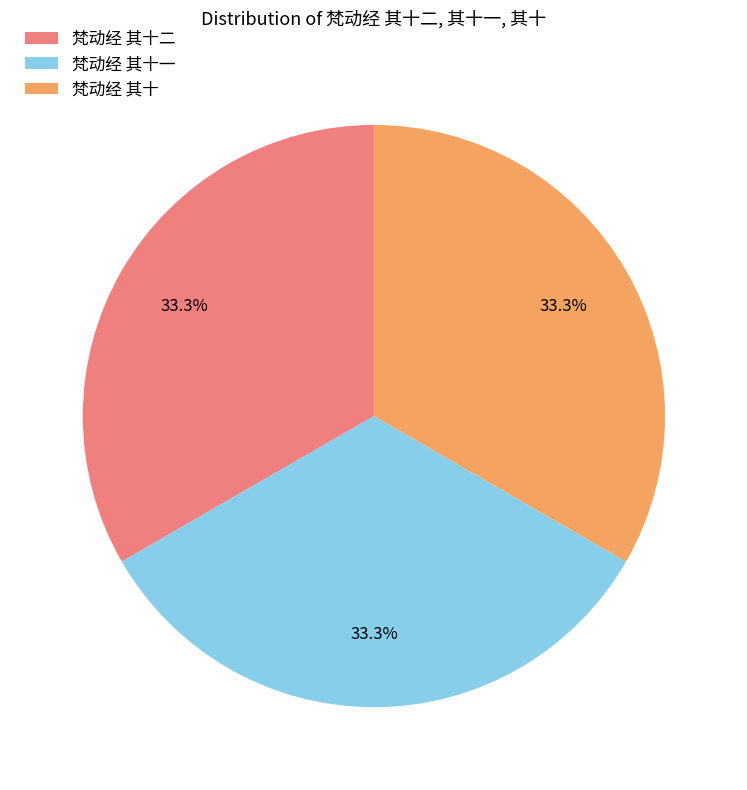

What is the total percentage of 梵动经 其十一 and 梵动经 其十?

66.7%